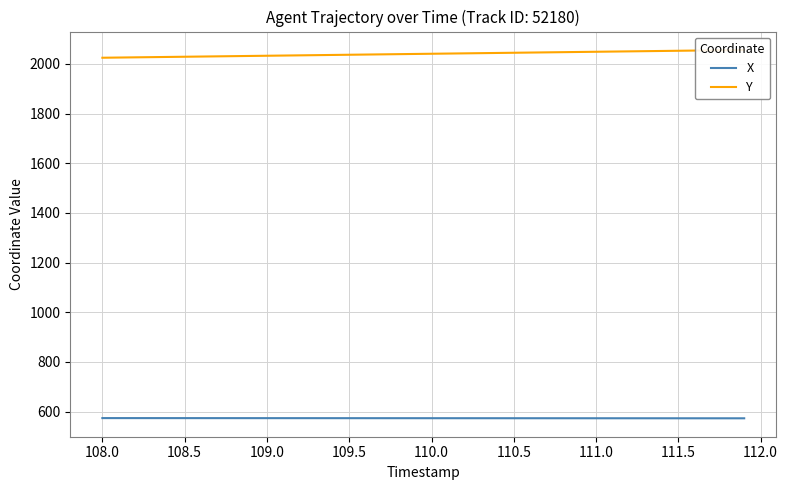

Count the number of categories in the chart.

40